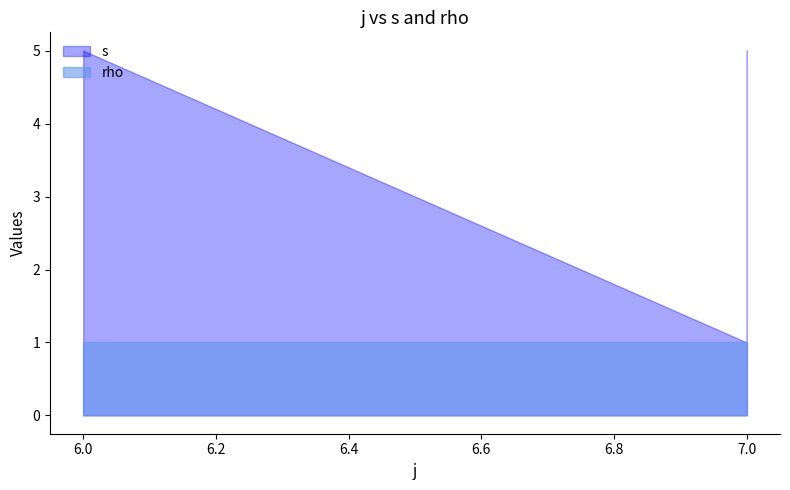

Count the s values in the range 2 to 5.

6